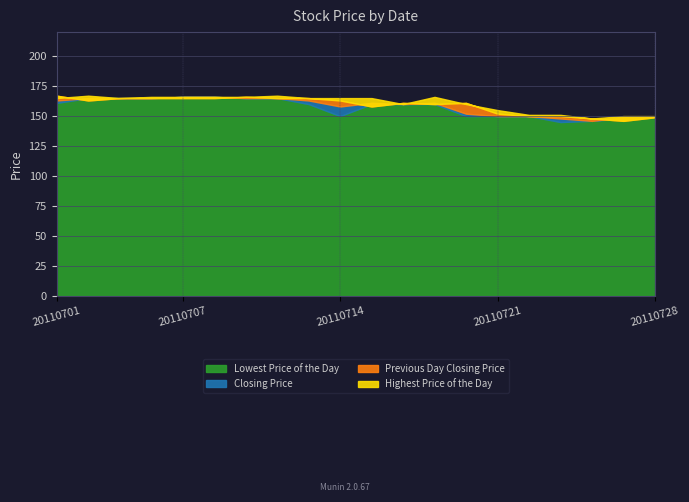

What is the value of the Lowest Price of the Day point at the 14th from the left?

150